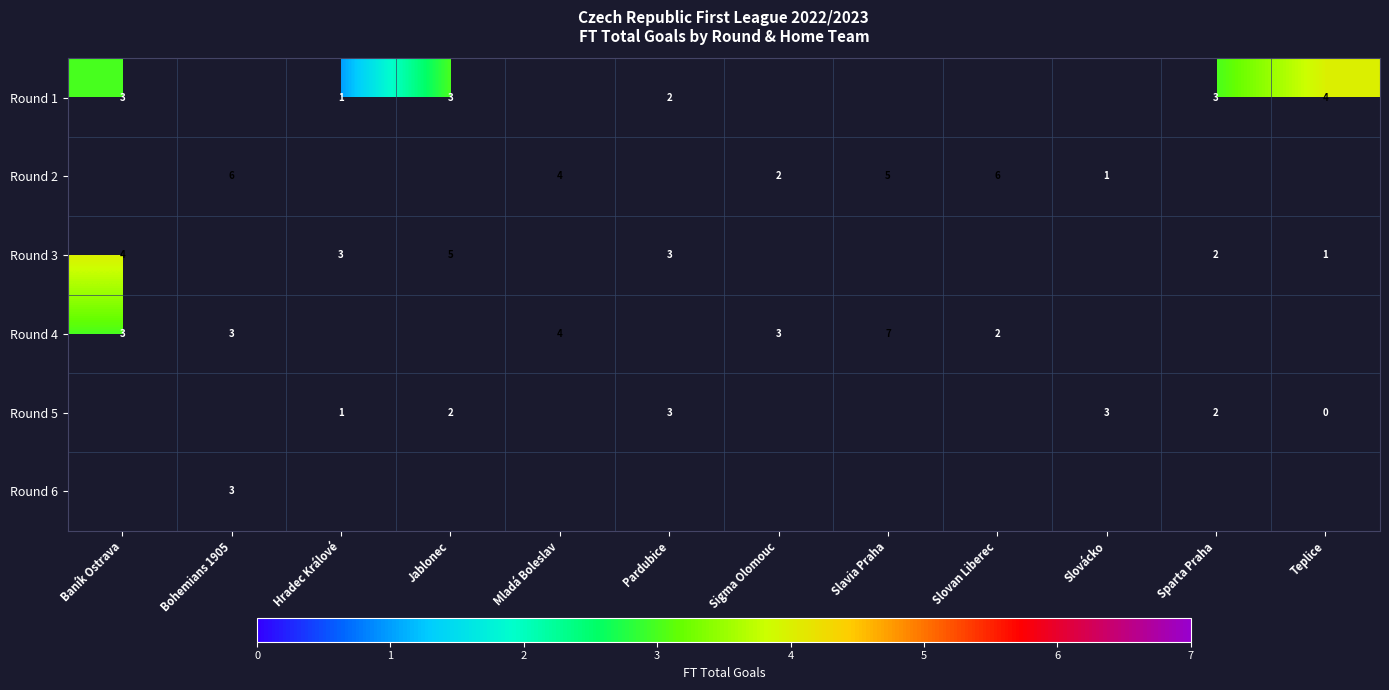

Is the value of row_1 at Bohemians 1905 greater than the value of row_2 at Baník Ostrava?

Yes